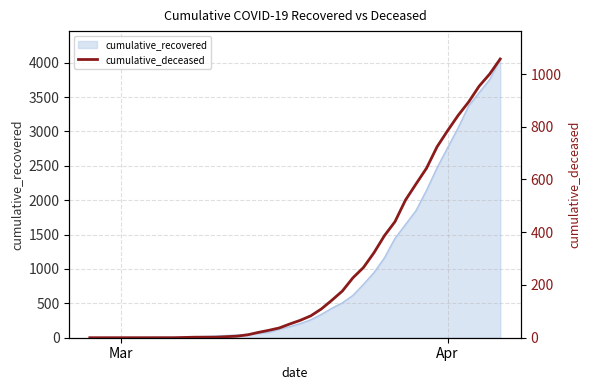

How many values are below 66?

20